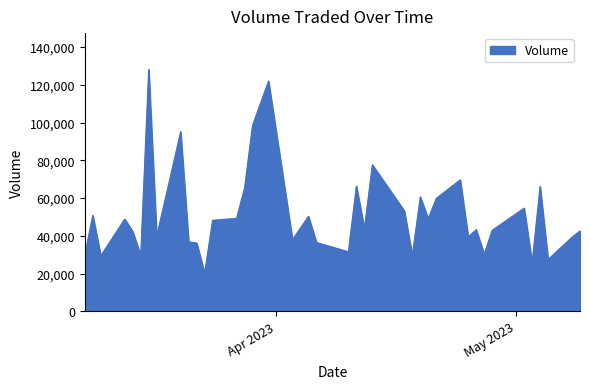

What is the minimum value shown in the chart?

20210